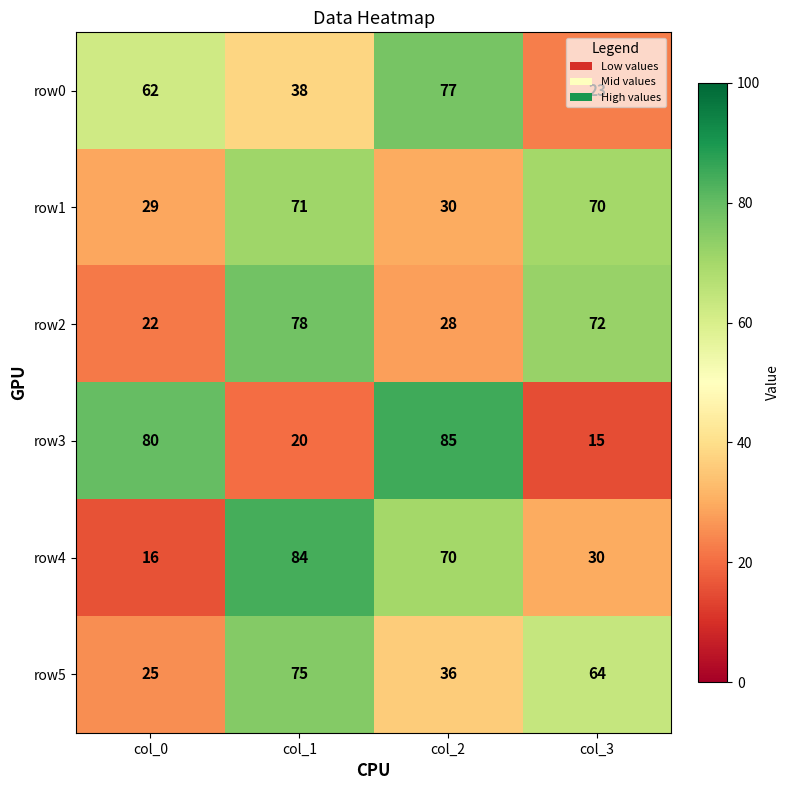

True or false: row5 has a value of 25 at col_0.

True